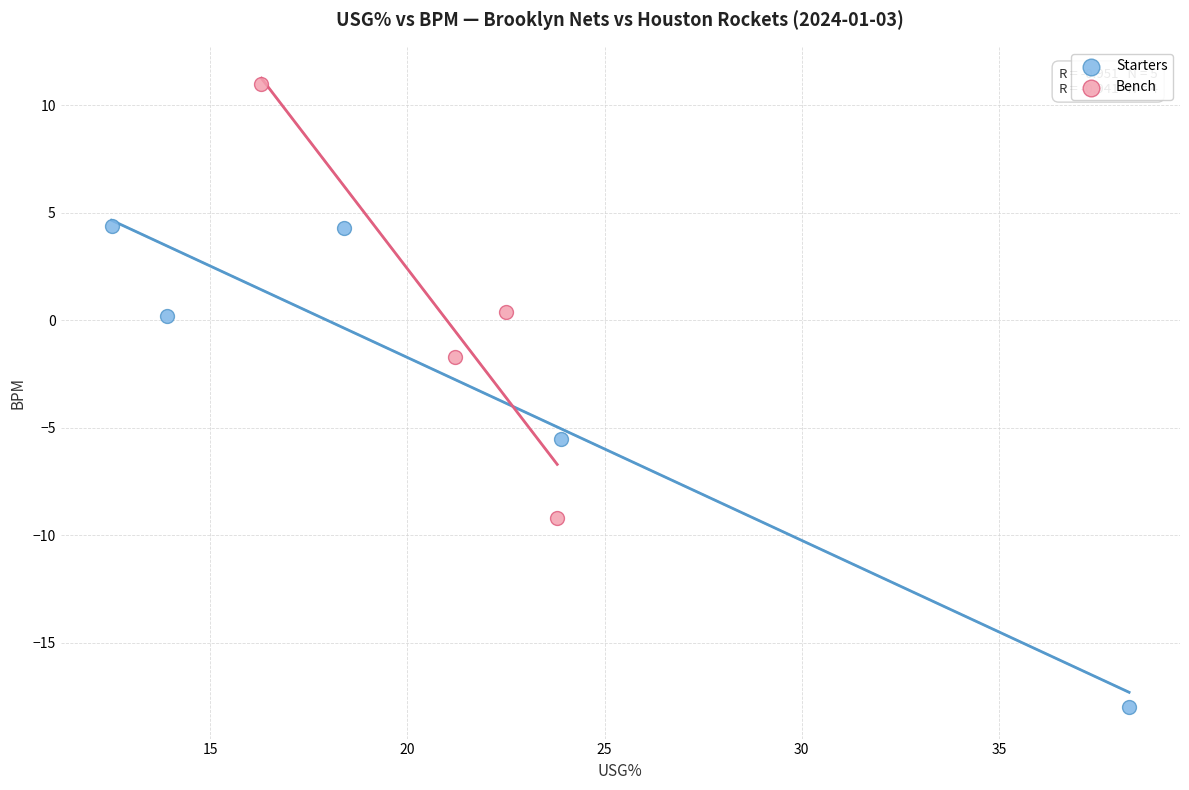

What are all the series names shown in the legend?

Starters, Bench